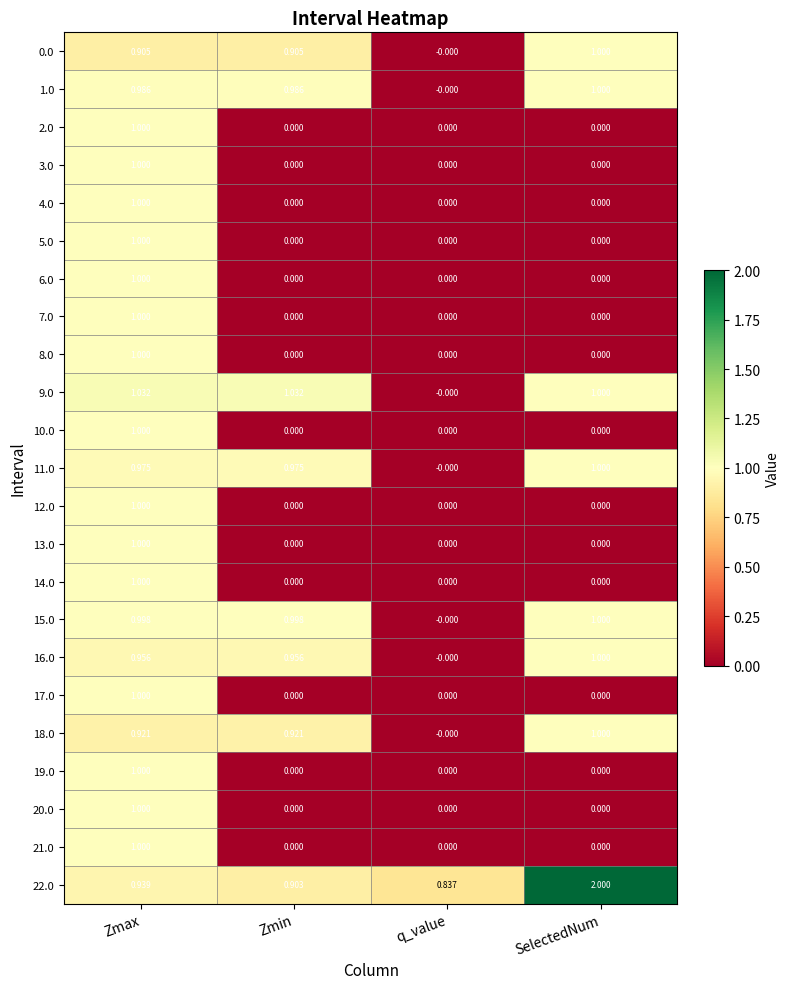

Is the value of 4.0 at Zmax greater than the value of 15.0 at Zmin?

Yes